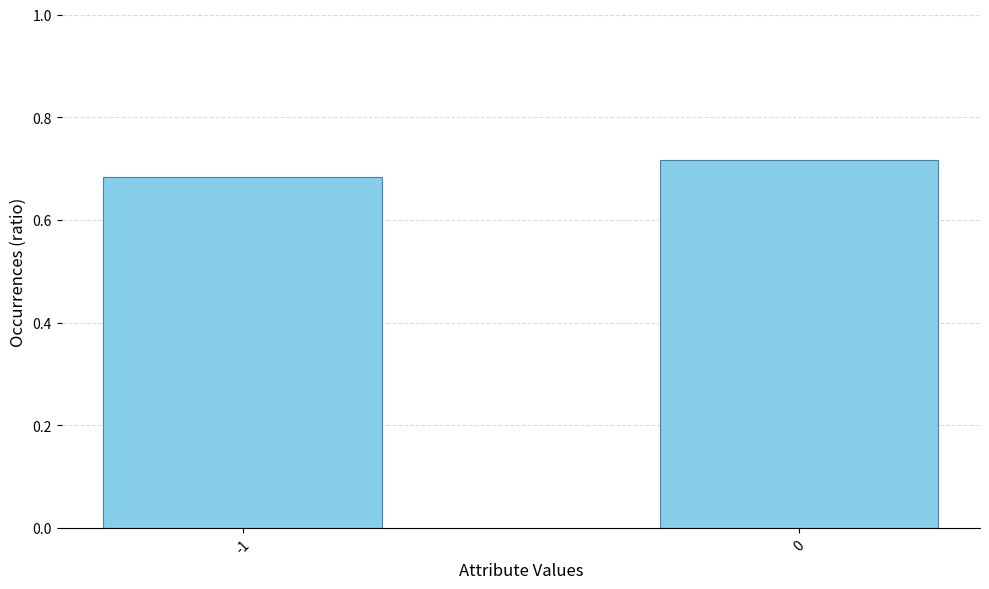

What is the sum of the values at -1 and 0?

1.4